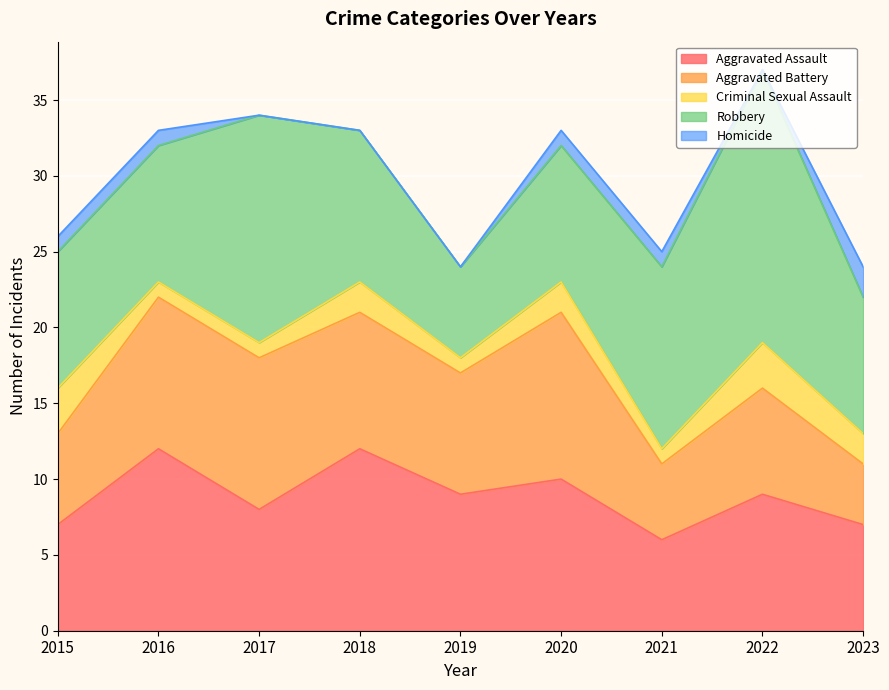

Which category has the lowest value across all series?

2017